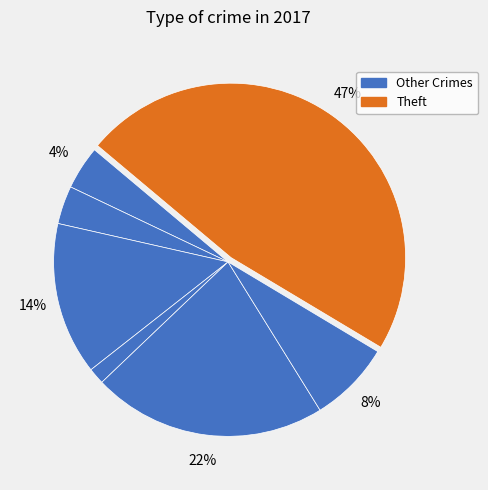

What is the largest slice in the pie chart?

Theft